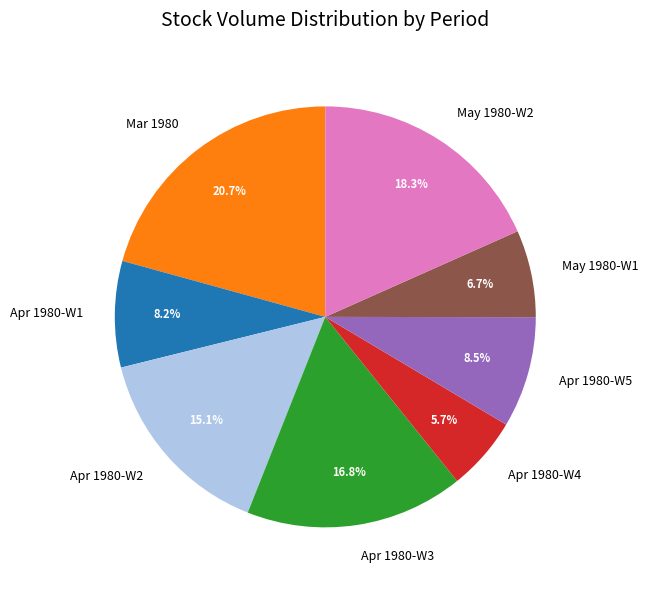

Does any single category account for the majority?

No